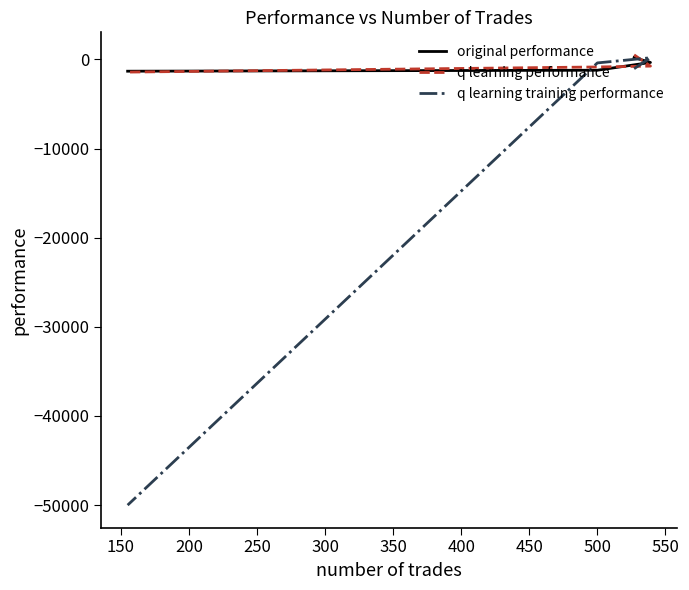

What is the difference between the second highest and minimum values in the q learning training performance series?

49609.8